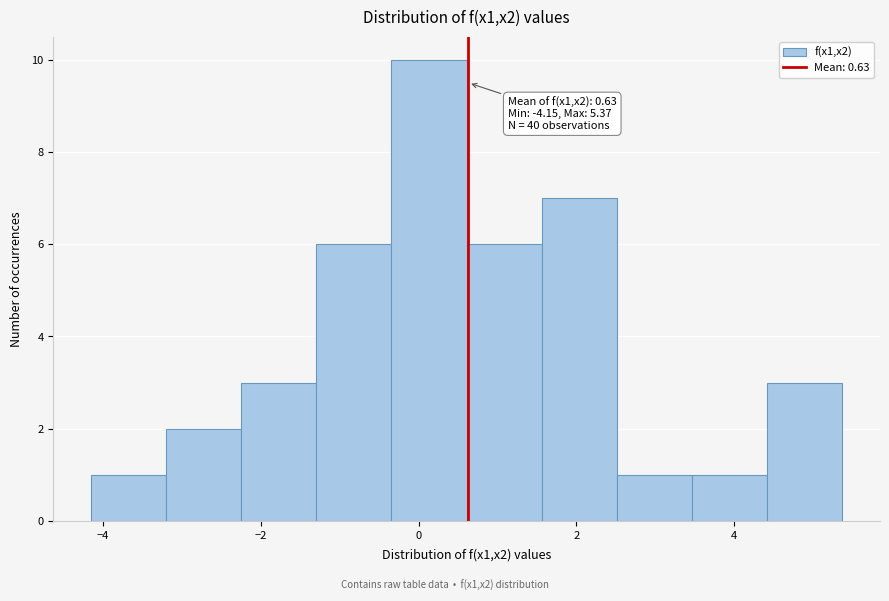

Which range on the x-axis has the tallest bar?

-0.4 to 0.6